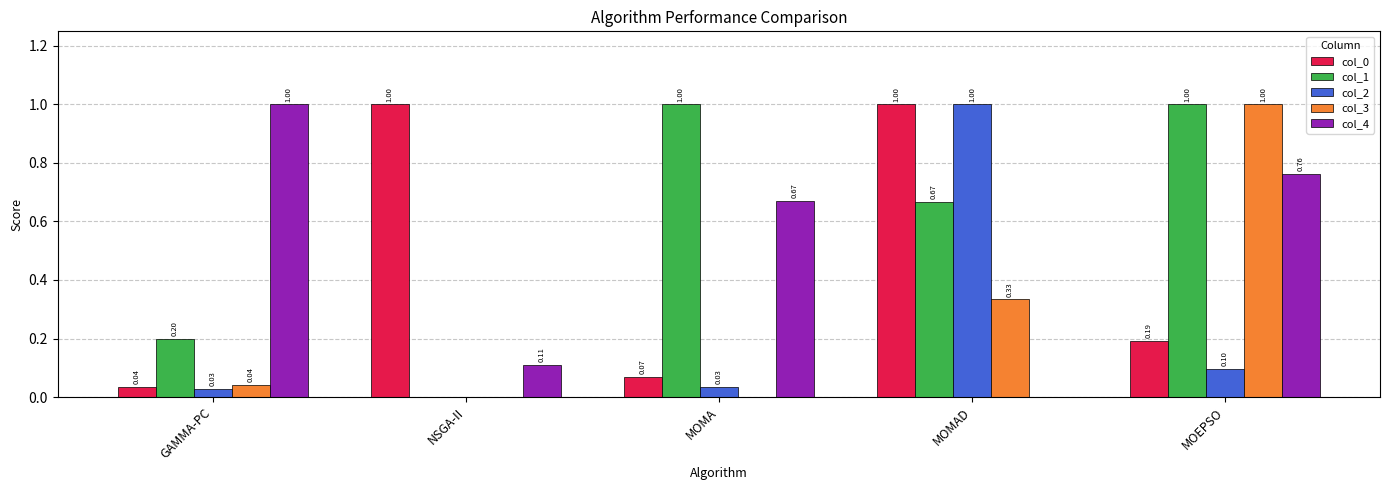

What is the sum of all col_2 values?

1.2